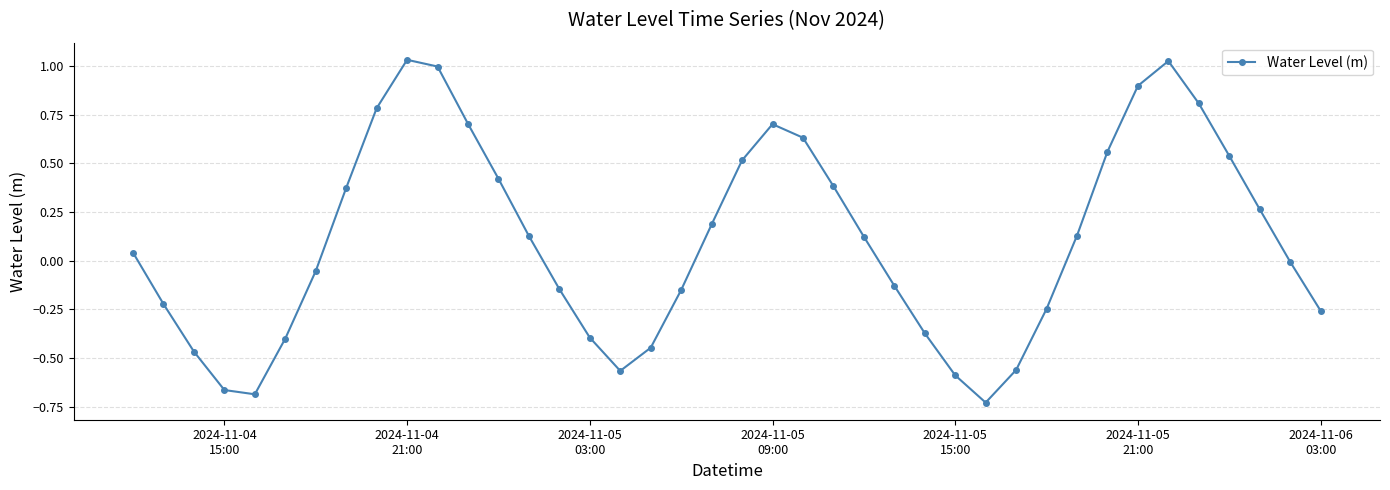

What is the value of the 36th point from the left?

0.8